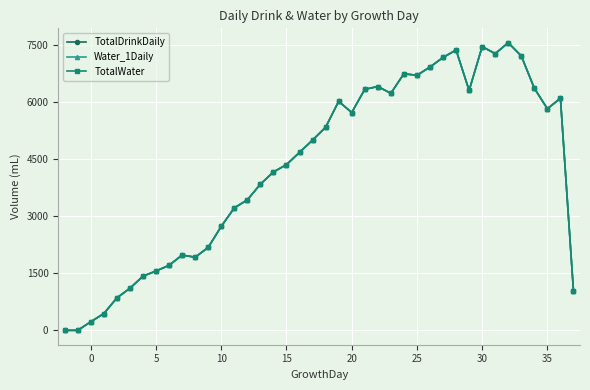

Does the chart display data point markers on the line(s)?

Yes